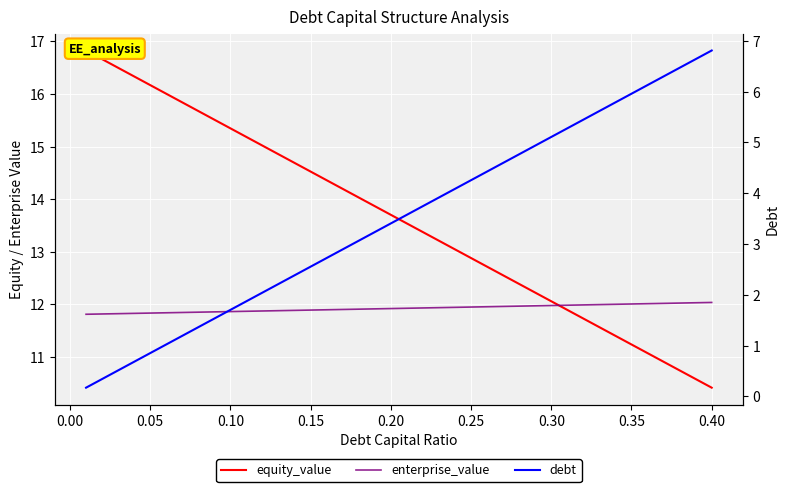

At how many categories does at least one series exceed 5?

40